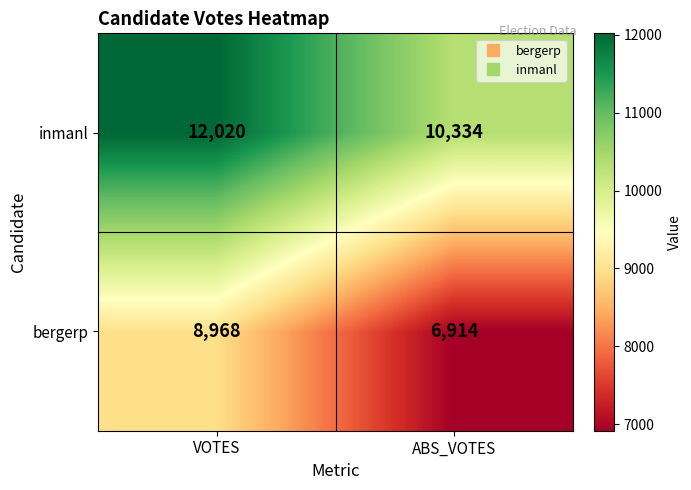

The value of bergerp at ABS_VOTES is 6914. True or false?

True